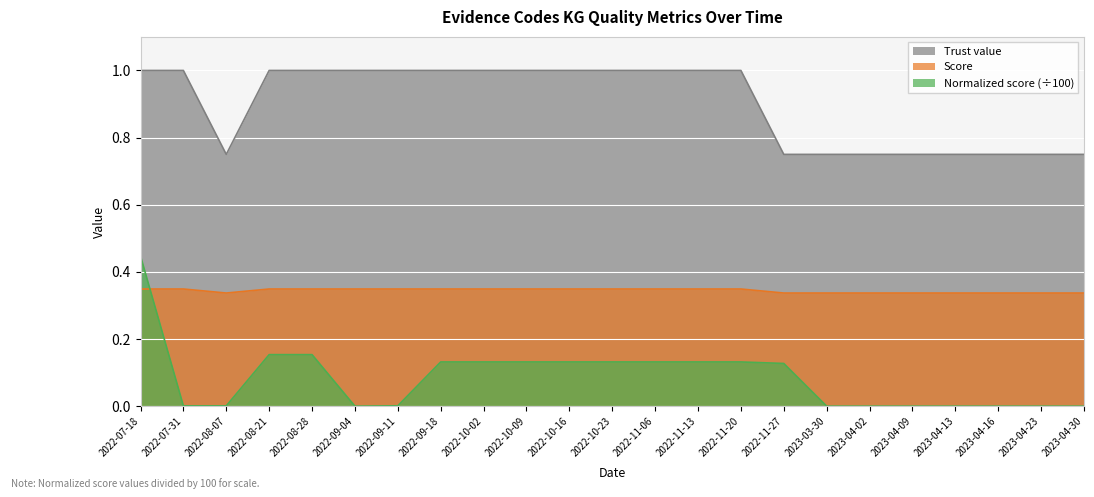

What is the lowest value of the Score series?

0.3